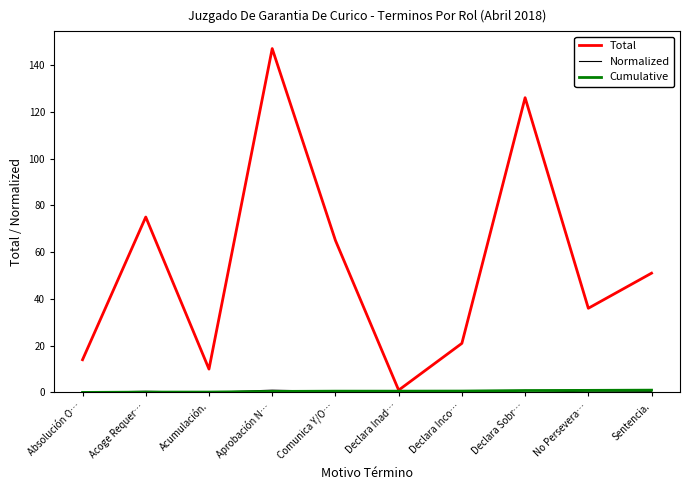

In Total, how many points are lower than both neighbors (excluding endpoints)?

3